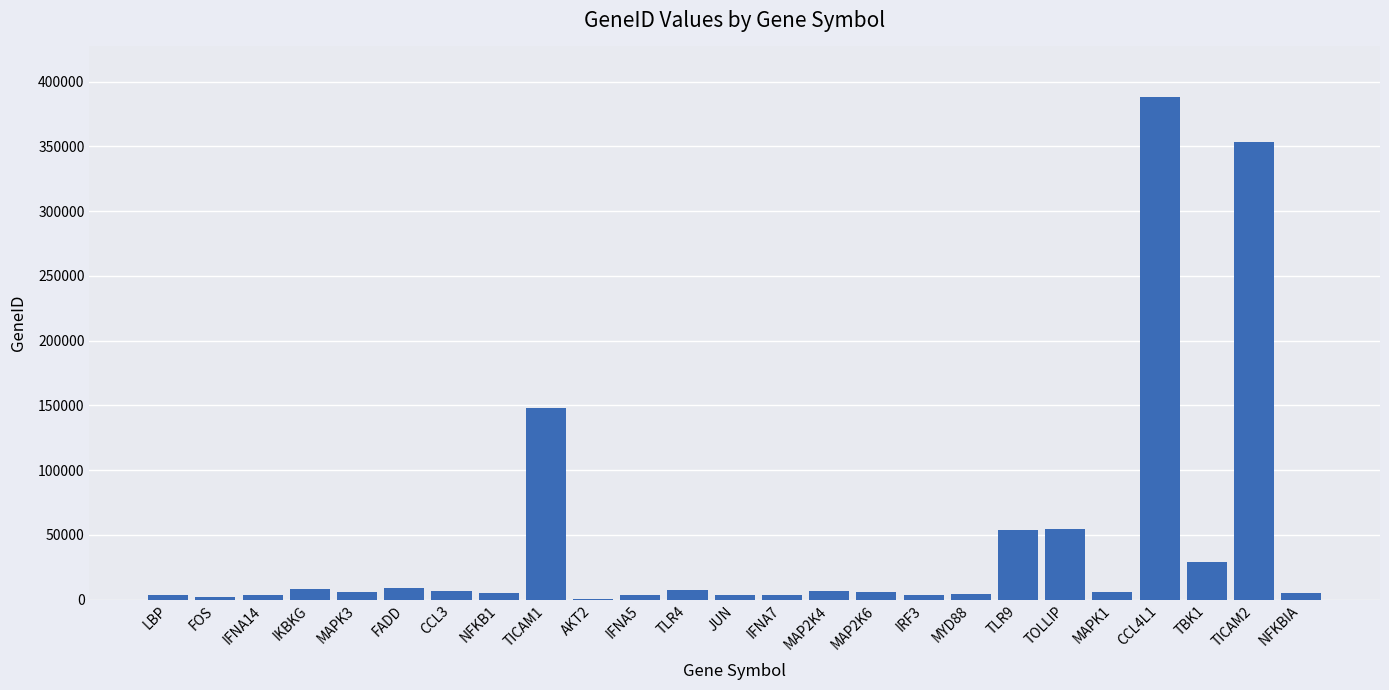

What is the maximum value shown in the chart?

388372